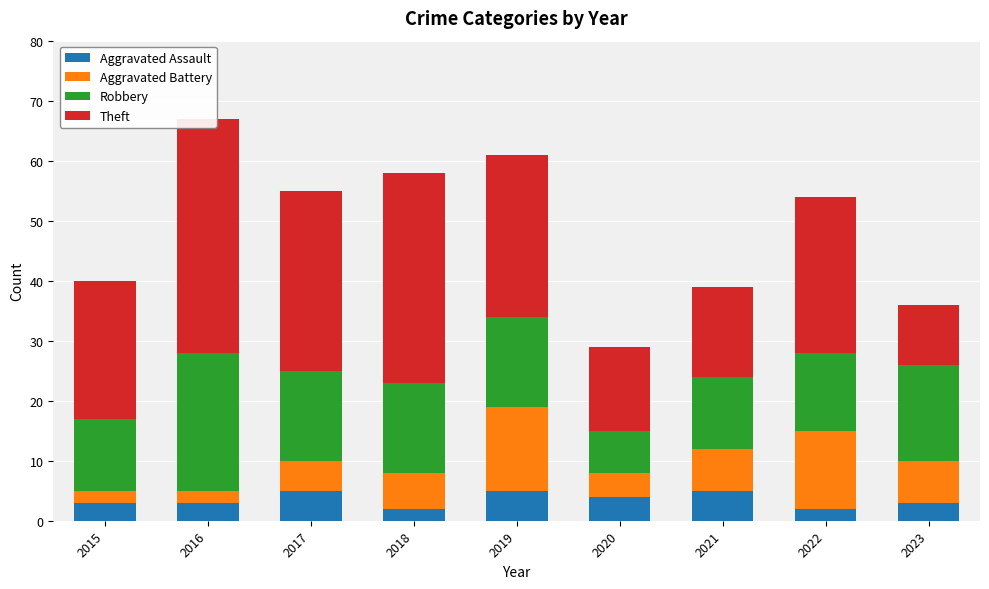

Which label corresponds to the largest value in the chart?

2016